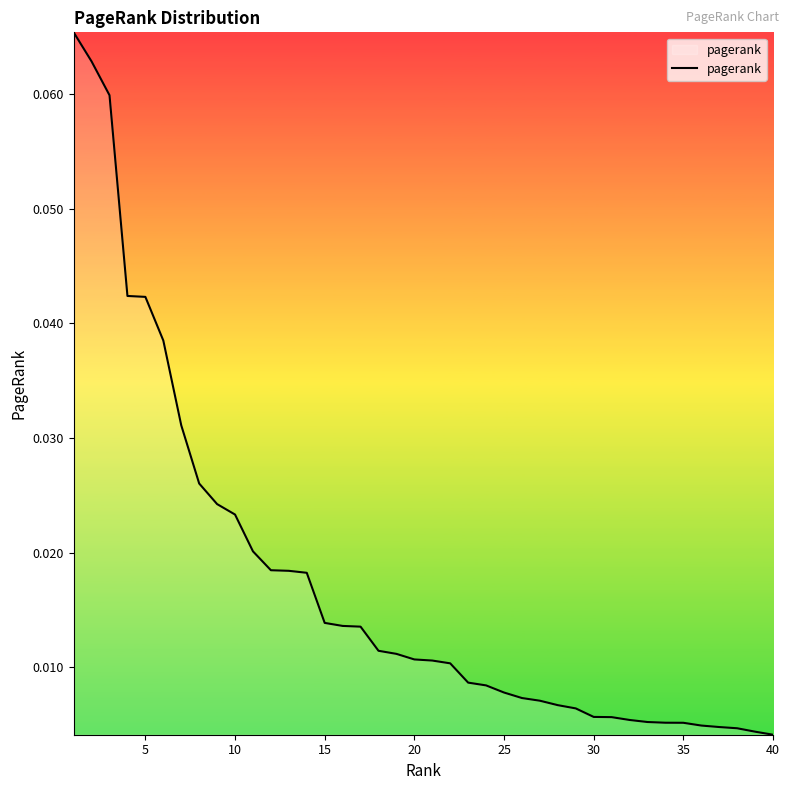

Does the chart display data point markers on the line(s)?

No